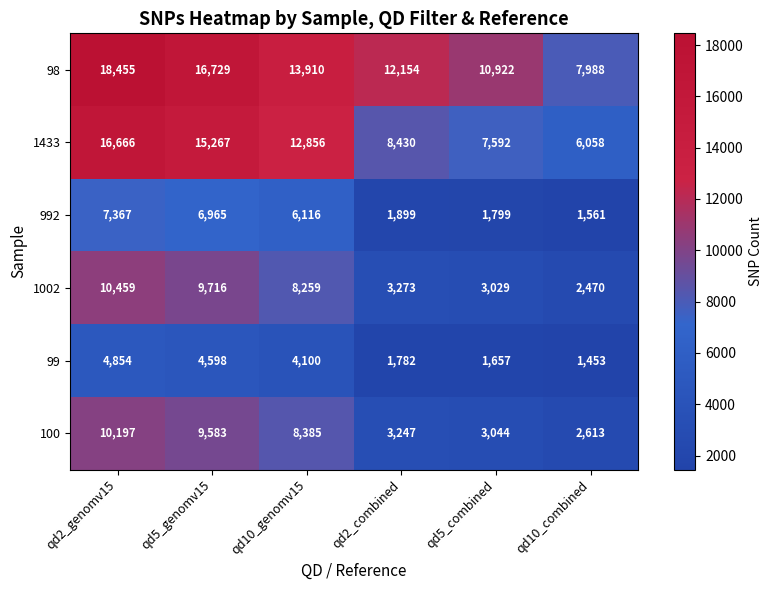

At qd5_combined, list the series in order from smallest to largest.

99, 992, 1002, 100, 1433, 98